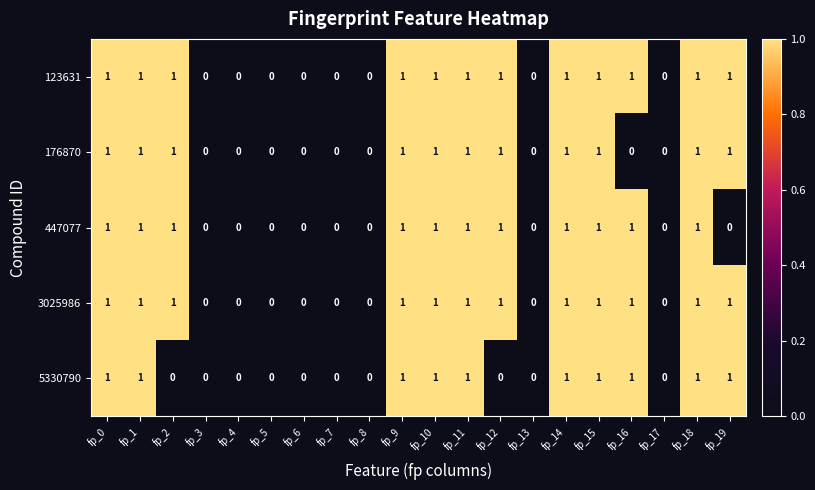

How many 5330790 values are between 0 and 1?

20